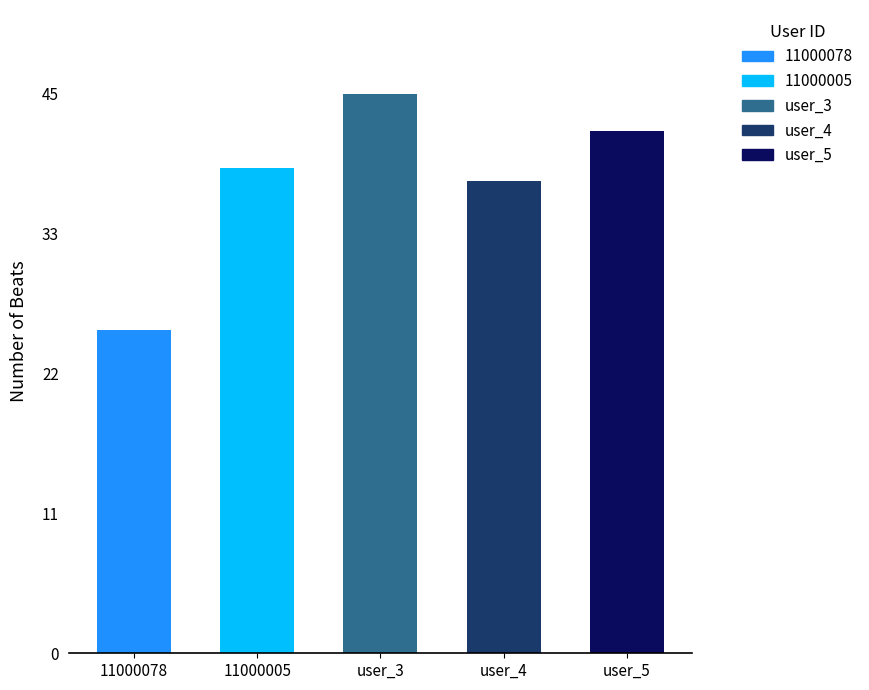

Approximately how many times larger is the value at 11000005 compared to user_4?

1.0